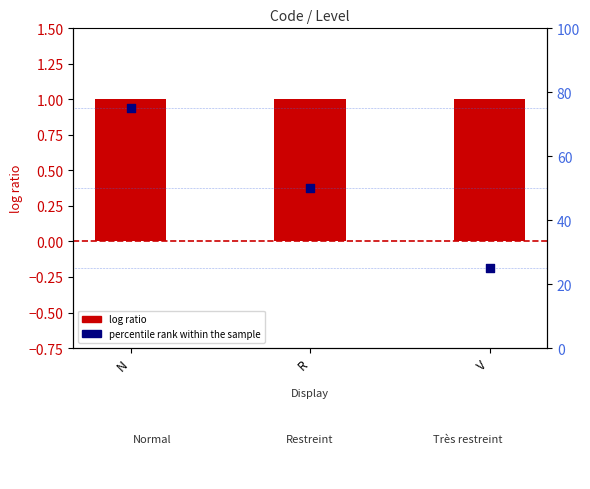

Is the value of percentile rank within the sample at V greater than the value of Level at V?

Yes